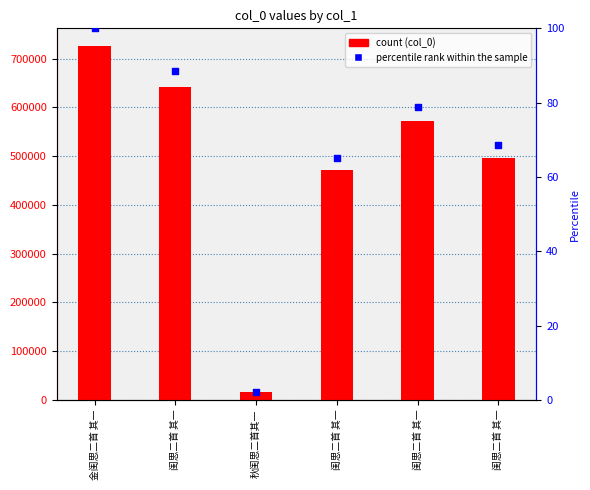

What are all the series names shown in the legend?

col_0, percentile rank within the sample